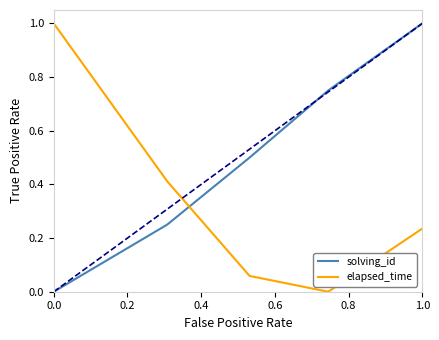

True or false: elapsed_time has more than 1 interior local peaks.

False